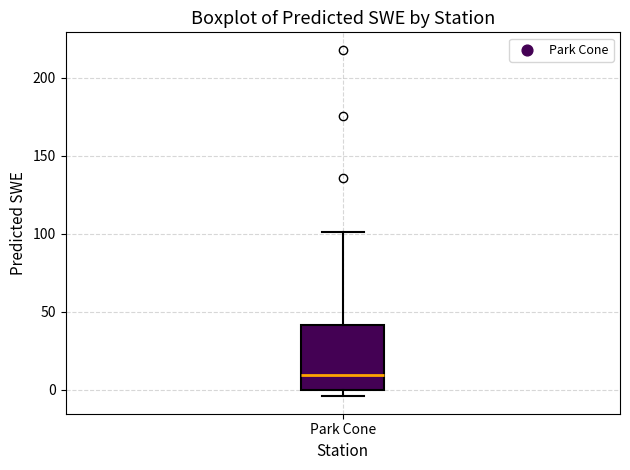

Transcribe this box plot: give where the median line is, the range the box spans, and where the two whiskers end, as read against the y-axis. The values are not printed on the chart, so give them approximately, as read against the axis.

median 10, box 0 to 40, whiskers -5 to 100